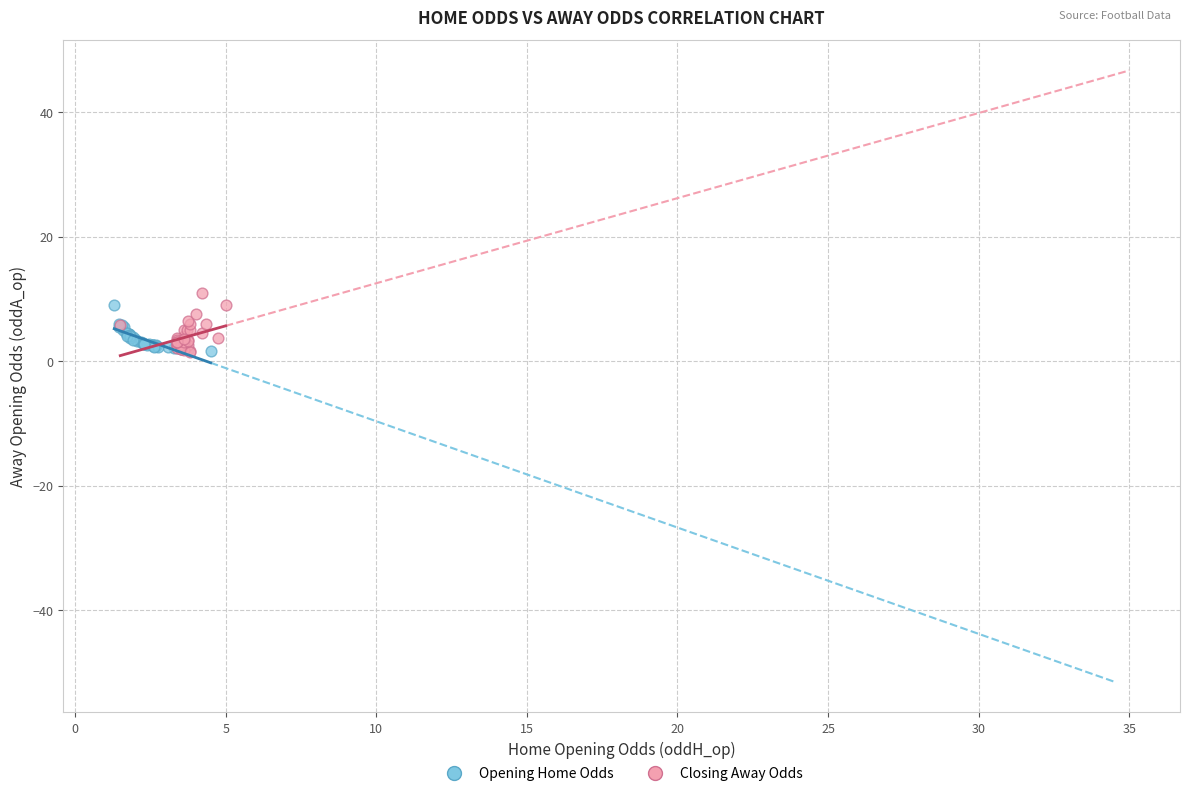

Which series contains the highest Y value?

Closing Away Odds